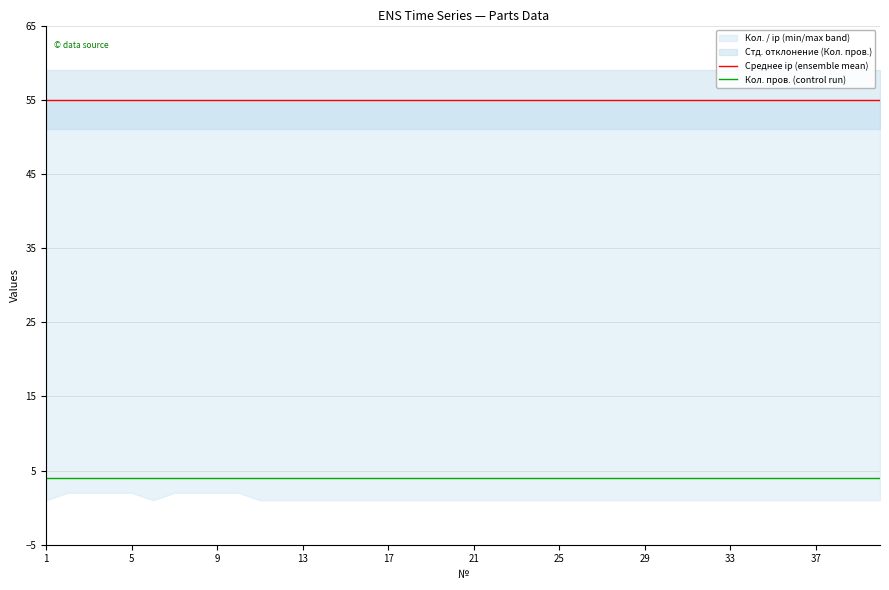

What is the total value across all series at 21?

59